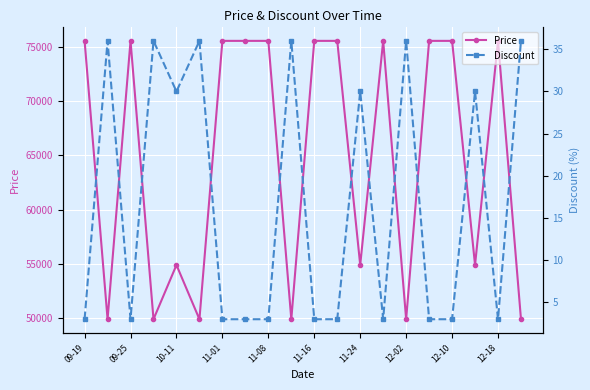

Which category has the lowest value in the Discount series?

09-19